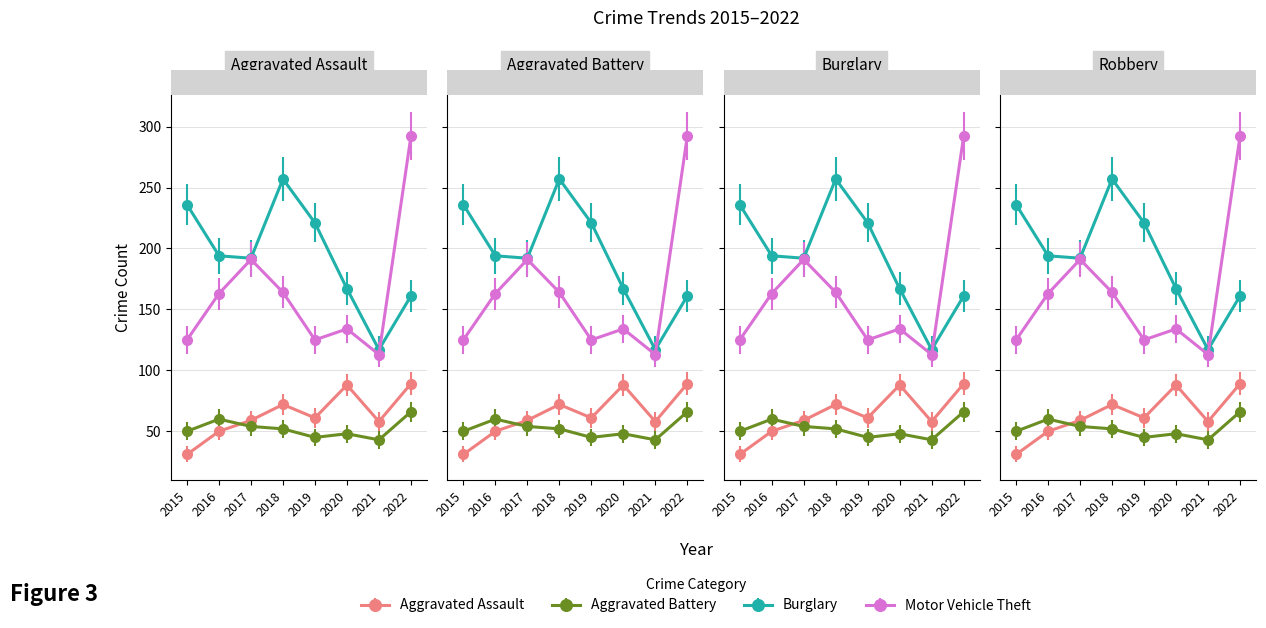

Is it true that Motor Vehicle Theft equals 52 at 2017?

False